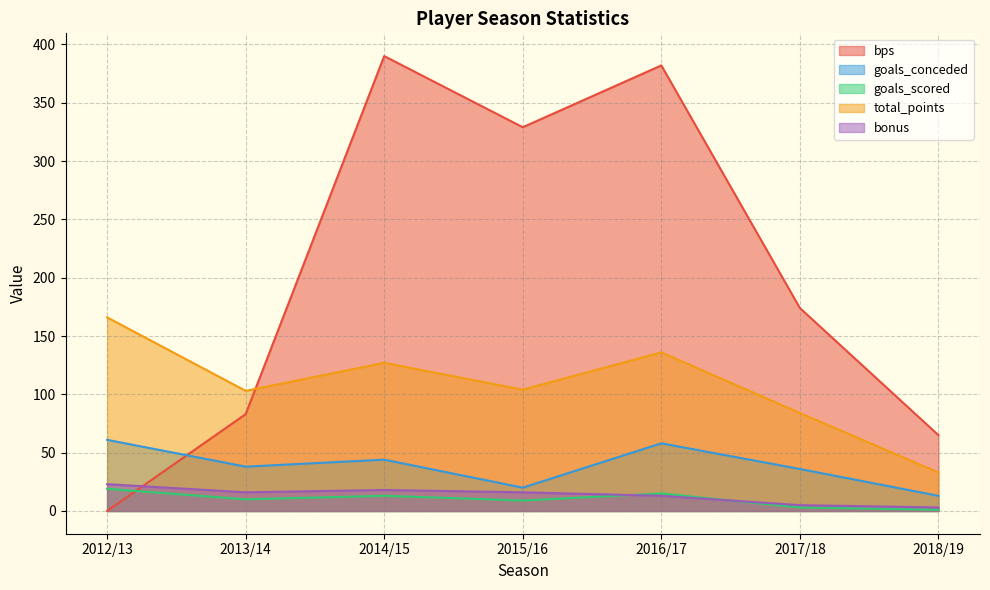

How many series are shown in this chart?

5